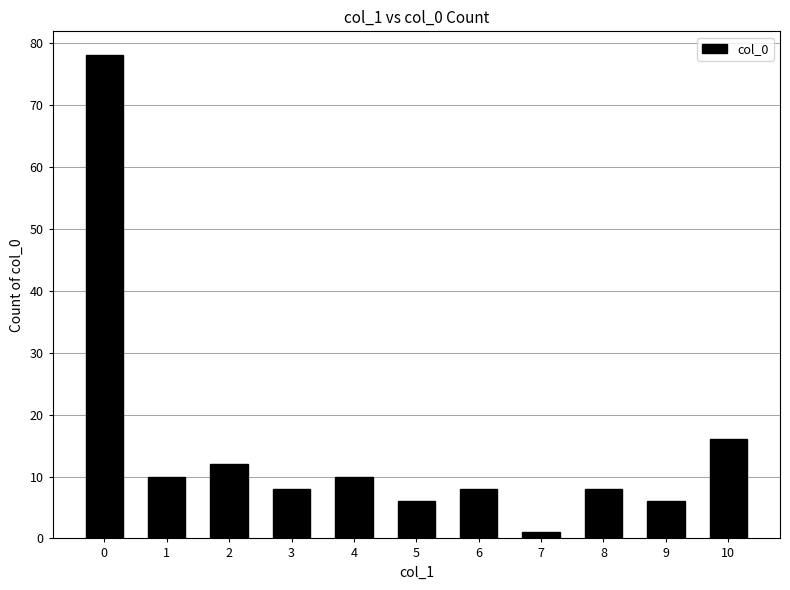

What is the change in value from 7 to 9?

+5